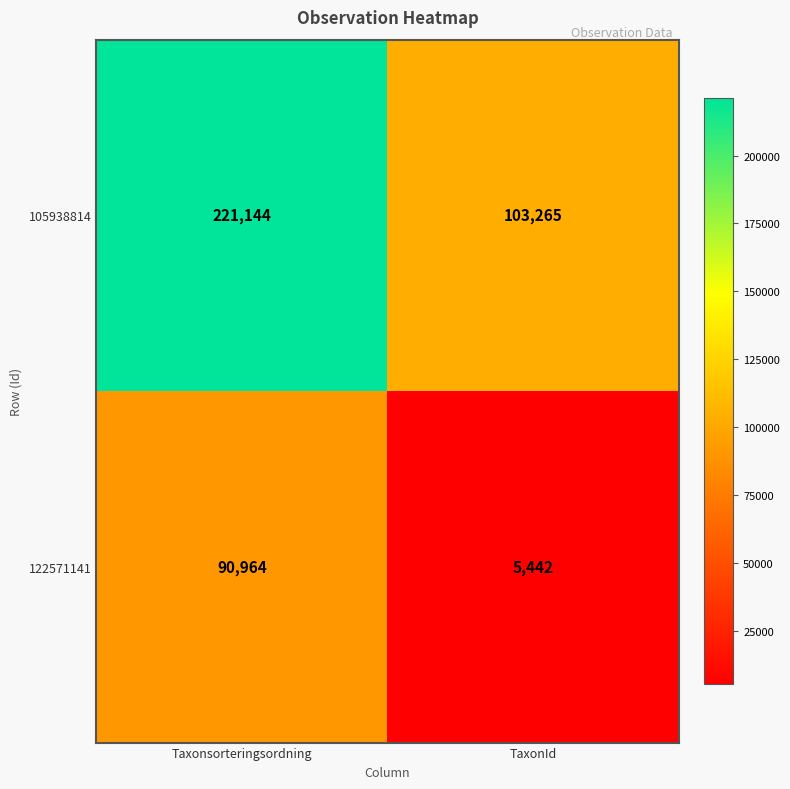

At which category is the sum across all series the highest?

Taxonsorteringsordning